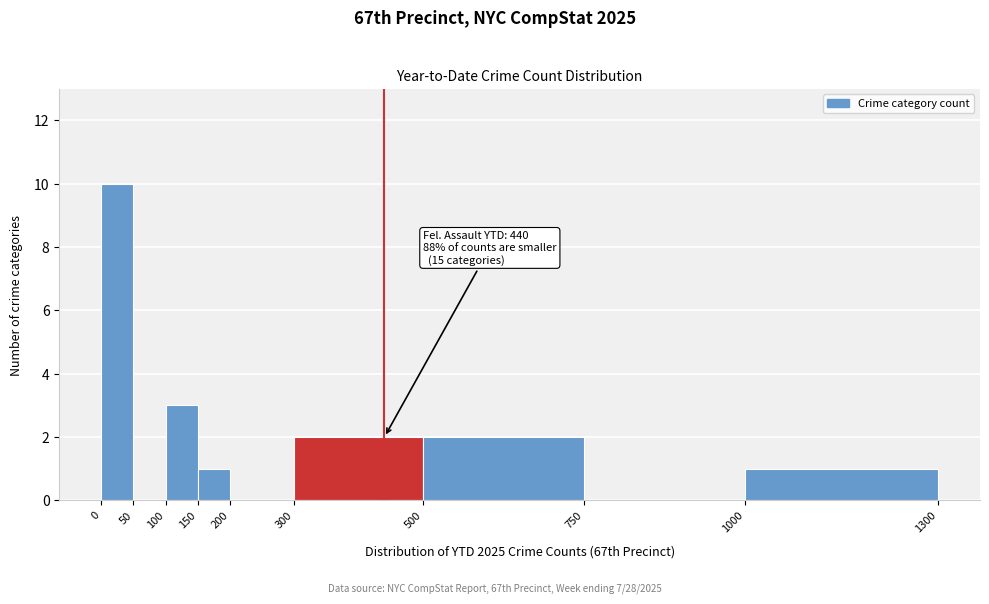

Which range on the x-axis has the tallest bar?

0 to 50